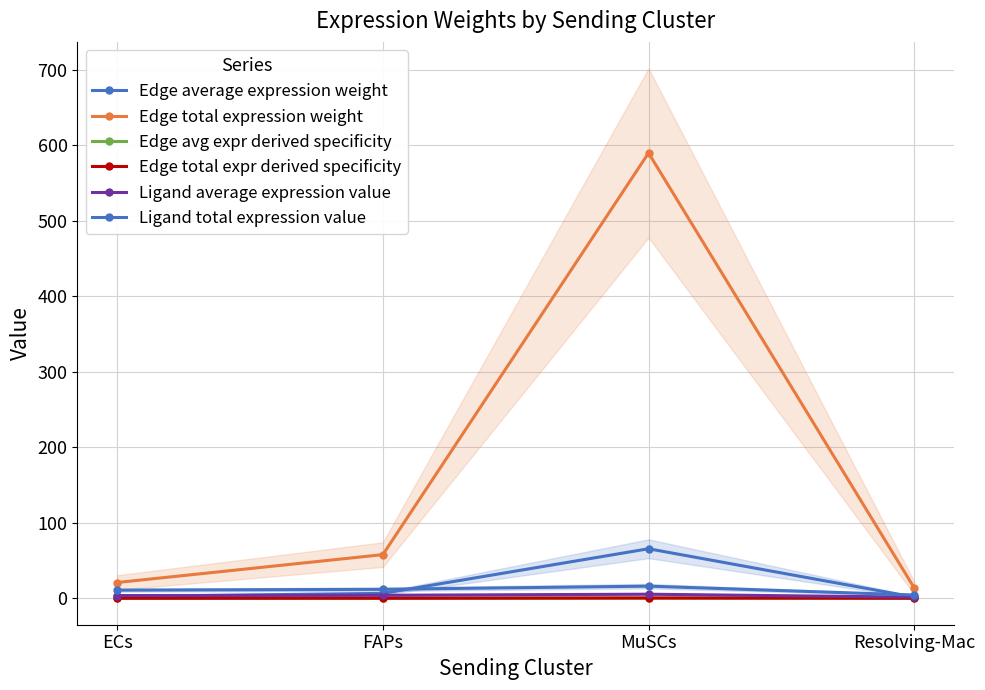

What are all the series names shown in the legend?

Edge average expression weight, Edge total expression weight, Edge avg expr derived specificity, Edge total expr derived specificity, Ligand average expression value, Ligand total expression value